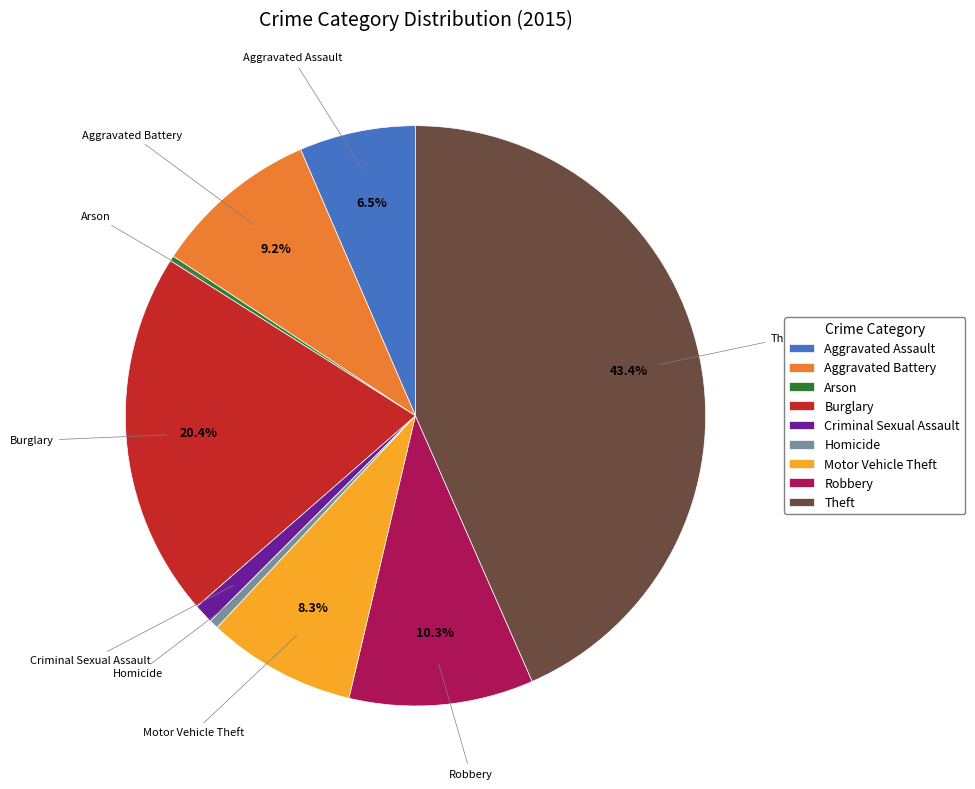

How many slices are in this pie chart?

9